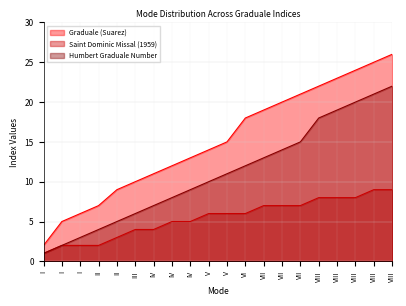

At which label is Humbert Graduale Number closest to 11?

V